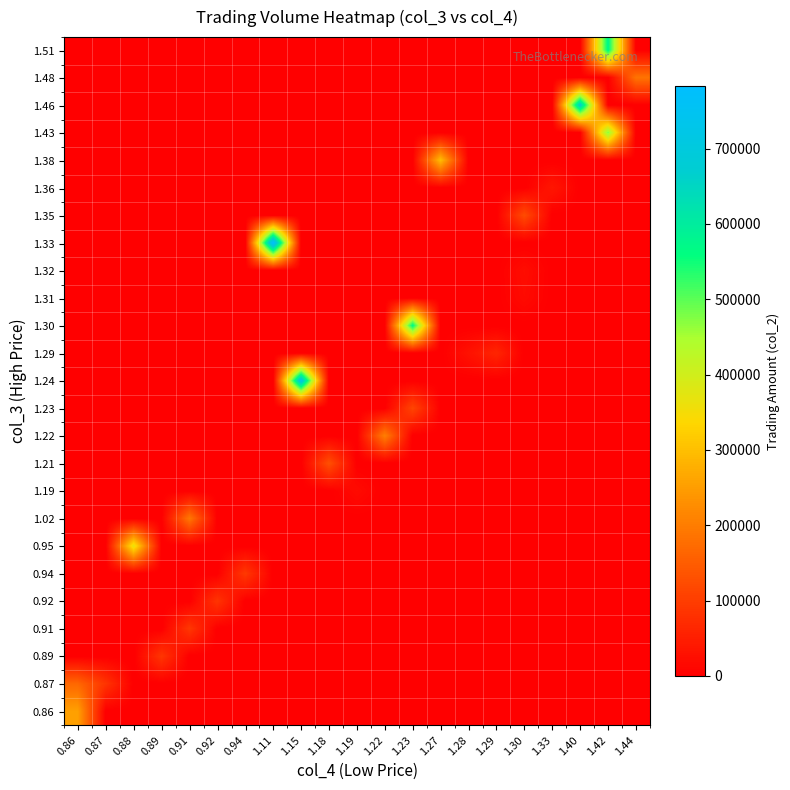

What is the difference between the highest and lowest values at 0.86?

255420